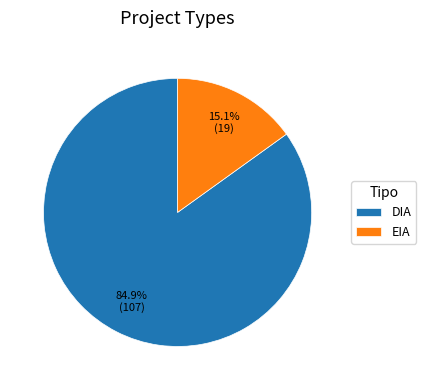

Rank the categories by value from highest to lowest.

DIA, EIA